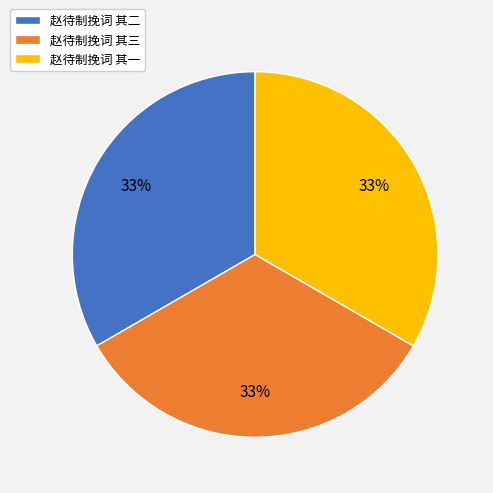

Do 赵待制挽词 其三 and 赵待制挽词 其二 together represent more than half of the pie?

Yes